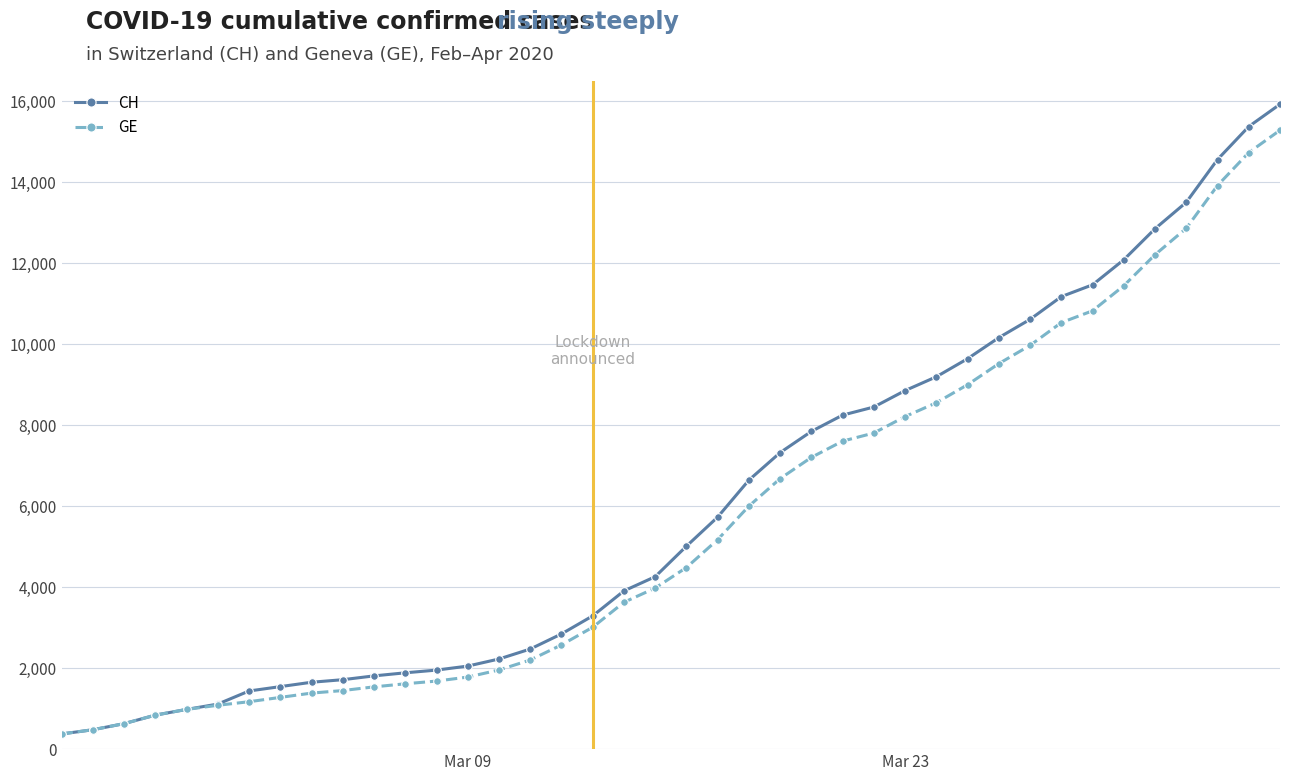

What is the greatest value displayed?

15926